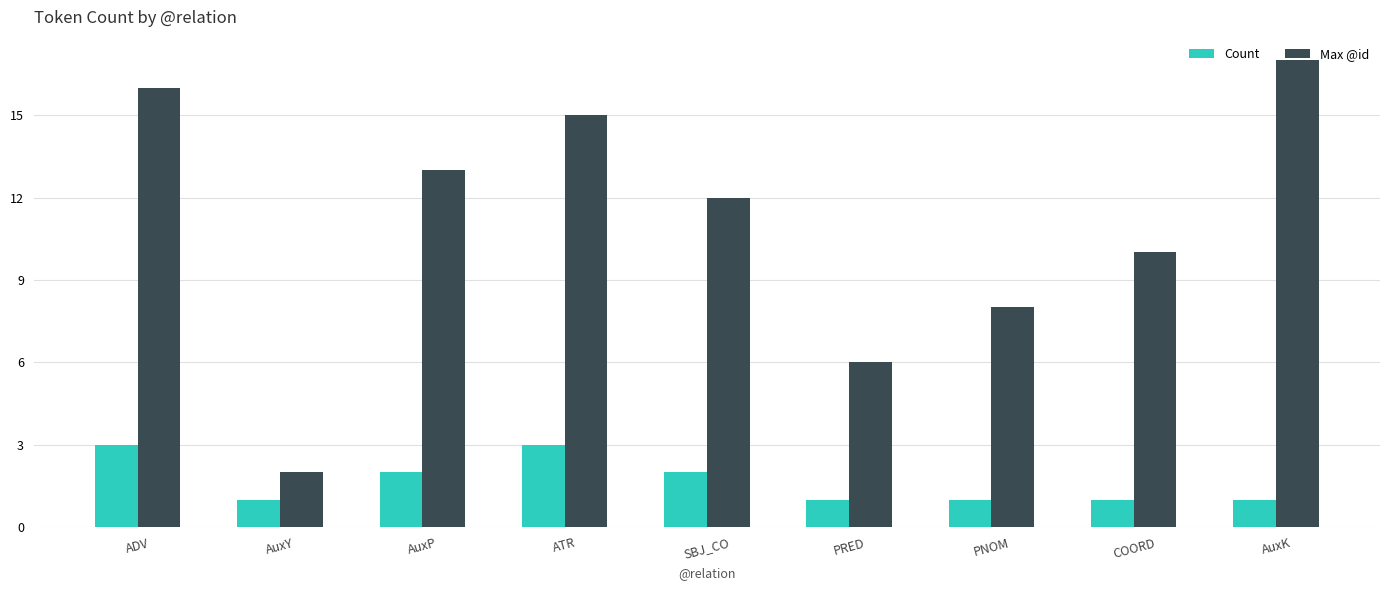

Reading left to right, extract all data points from this chart.

Count: ADV=3	AuxY=1	AuxP=2	ATR=3	SBJ_CO=2	PRED=1	PNOM=1	COORD=1	AuxK=1
Max @id: ADV=16	AuxY=2	AuxP=13	ATR=15	SBJ_CO=12	PRED=6	PNOM=8	COORD=10	AuxK=17